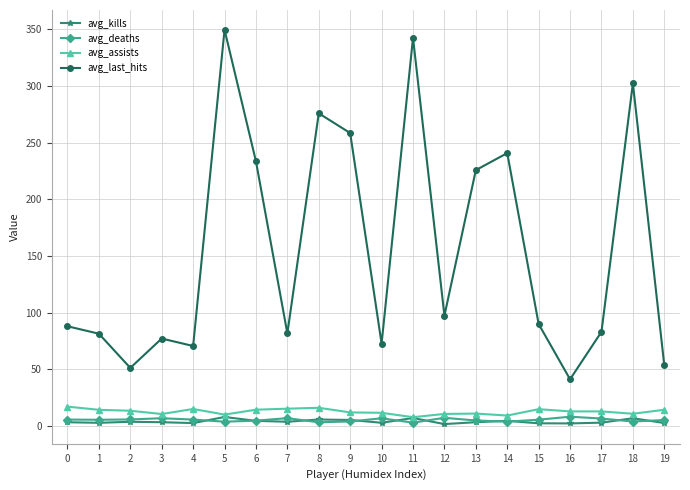

Is it true that avg_last_hits equals 420.5 at 14?

False